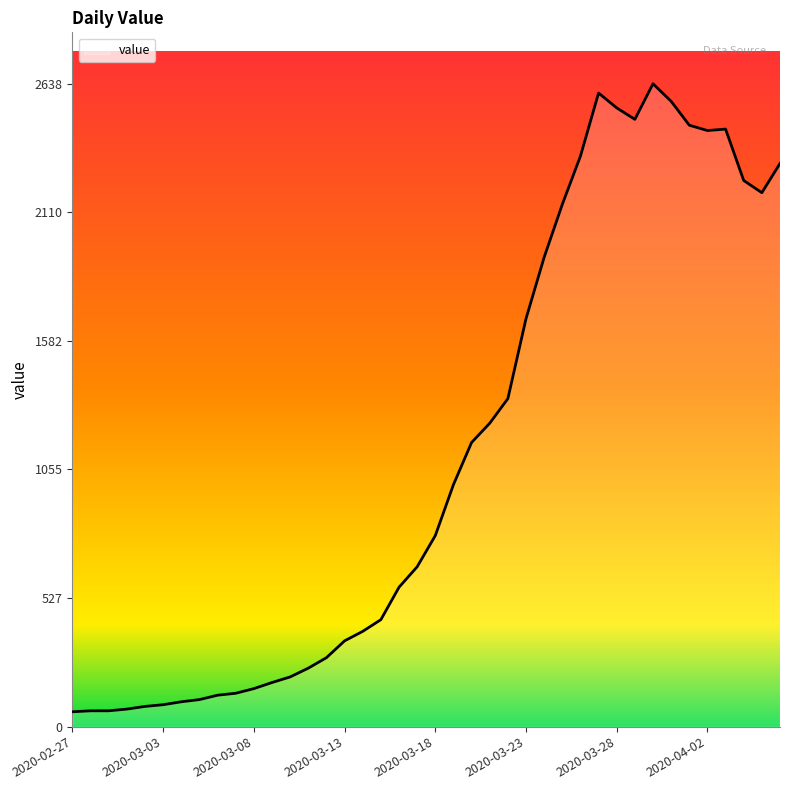

What is the difference between the maximum and minimum values?

2577